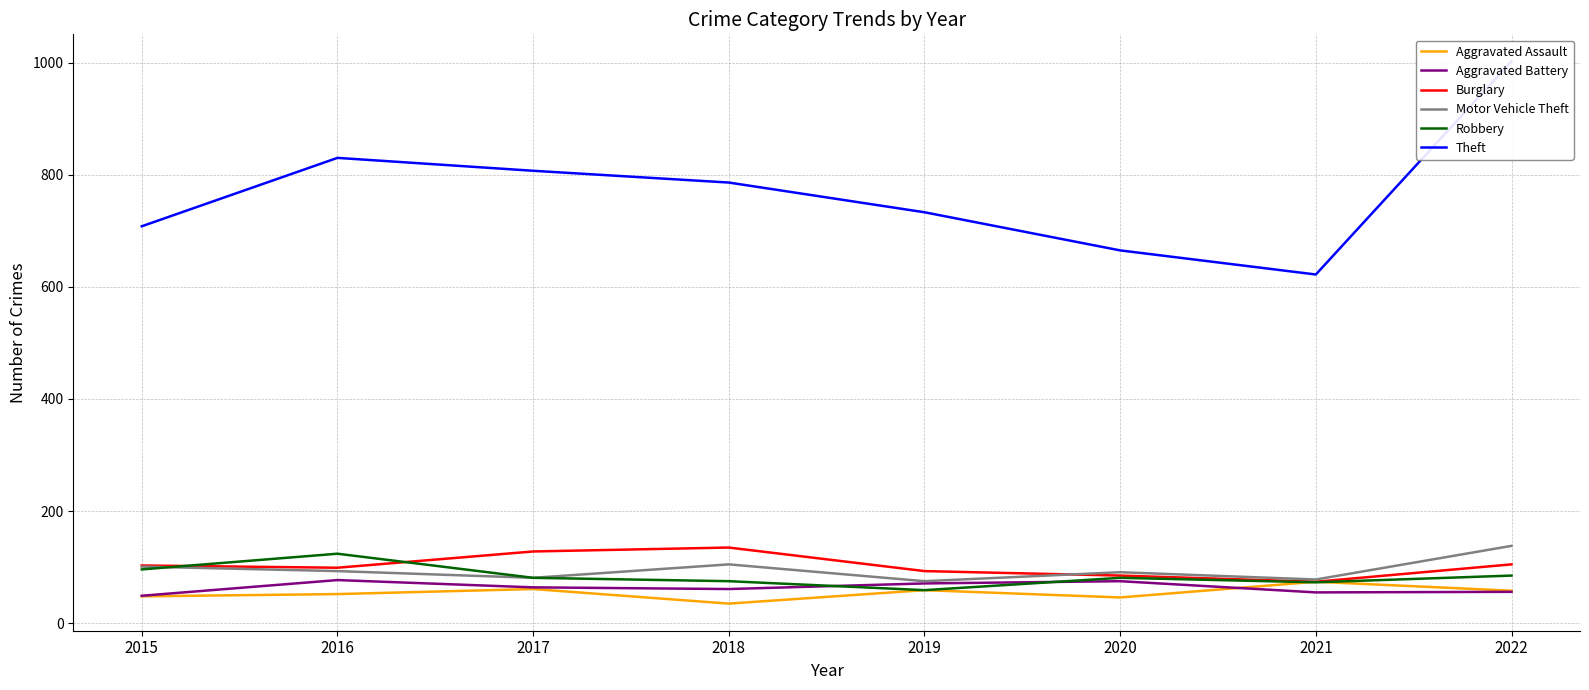

Read the Aggravated Battery value at 2016, to the nearest 5.

75